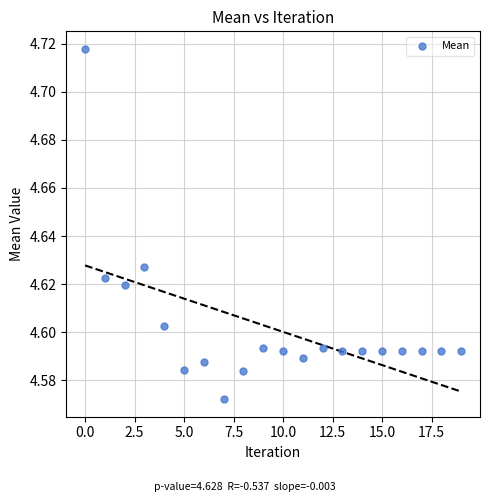

Count the number of points in this scatter plot.

20